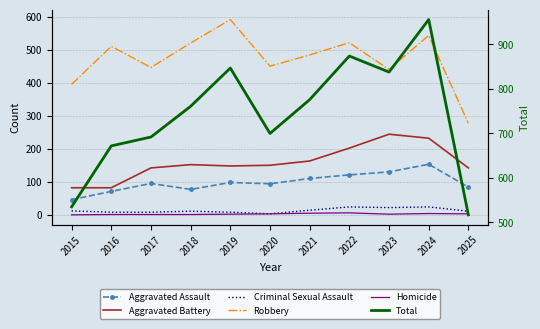

True or false: Criminal Sexual Assault and Aggravated Battery intersect in this chart.

False